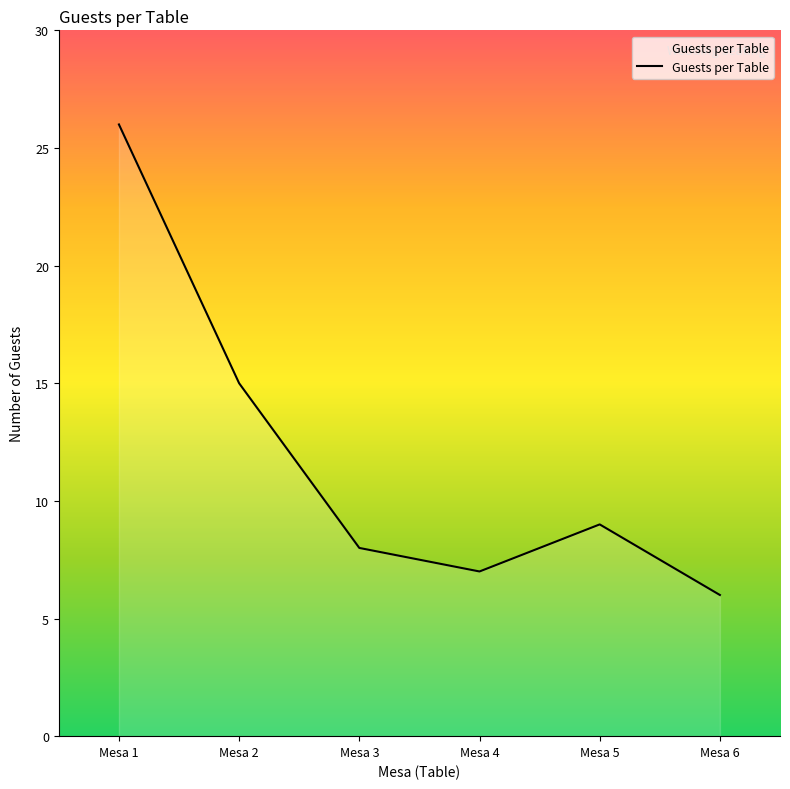

What is the minimum value shown in the chart?

6